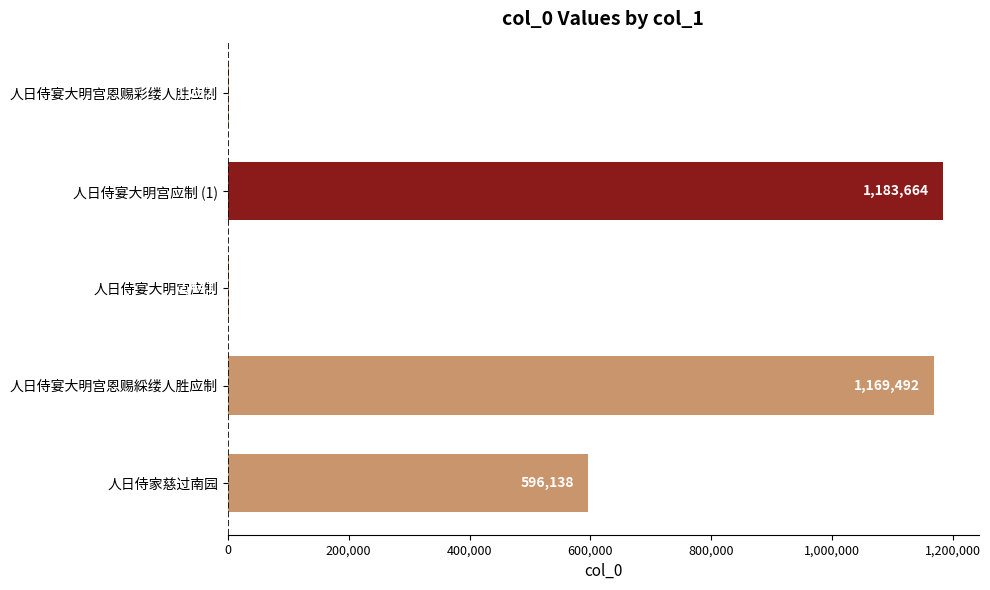

The value at 人日侍宴大明宫恩赐綵缕人胜应制 is 1169492. True or false?

True